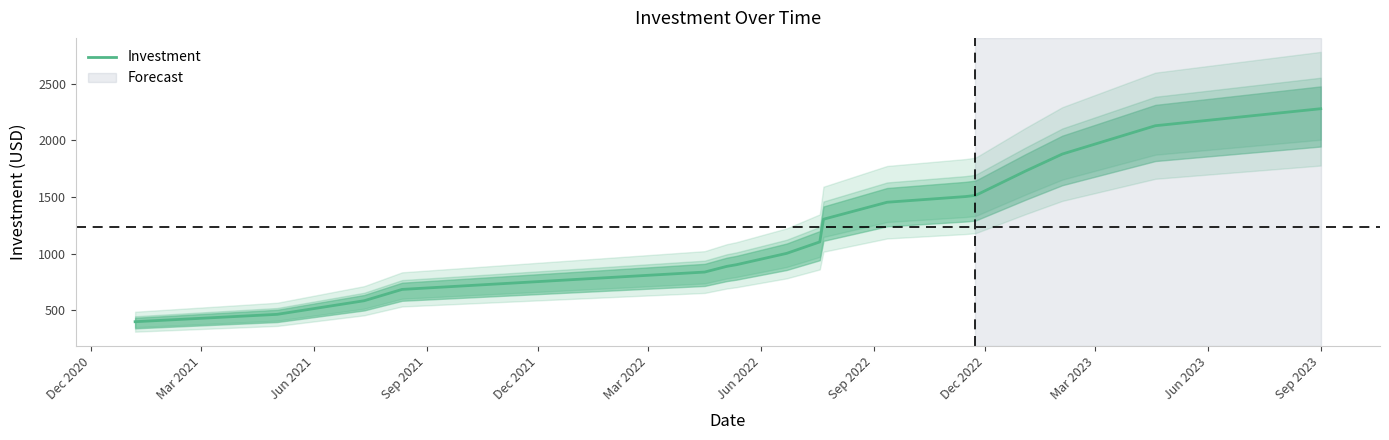

True or false: there are more than 2 points higher than both neighbors.

False